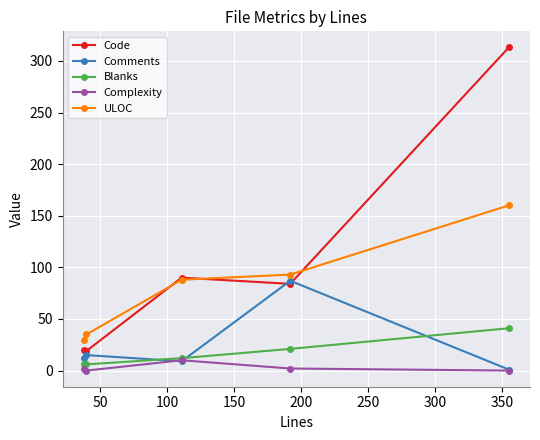

Does the chart have visible grid lines?

Yes